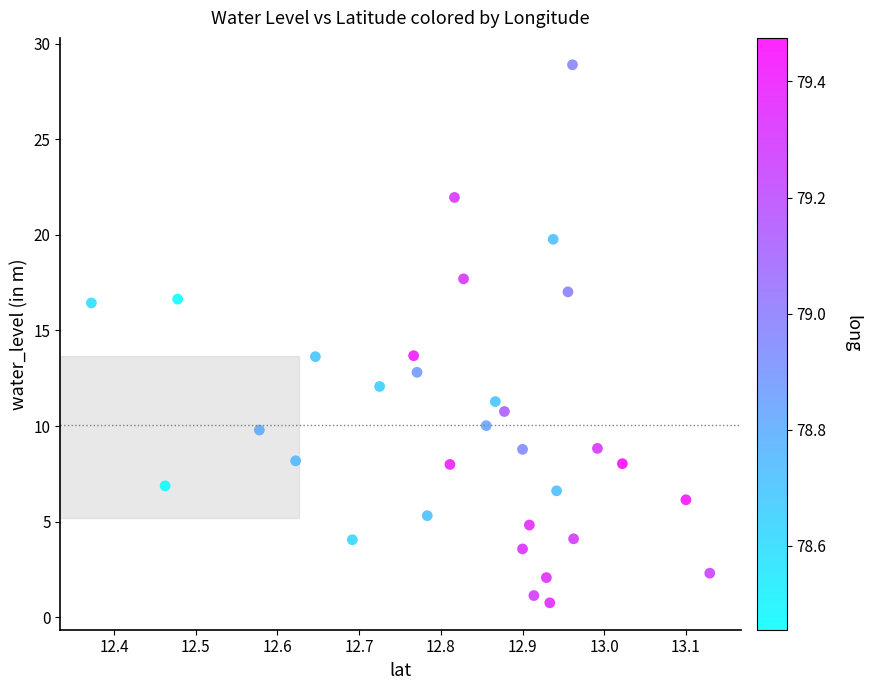

What is the range of X values (max minus min)?

0.8